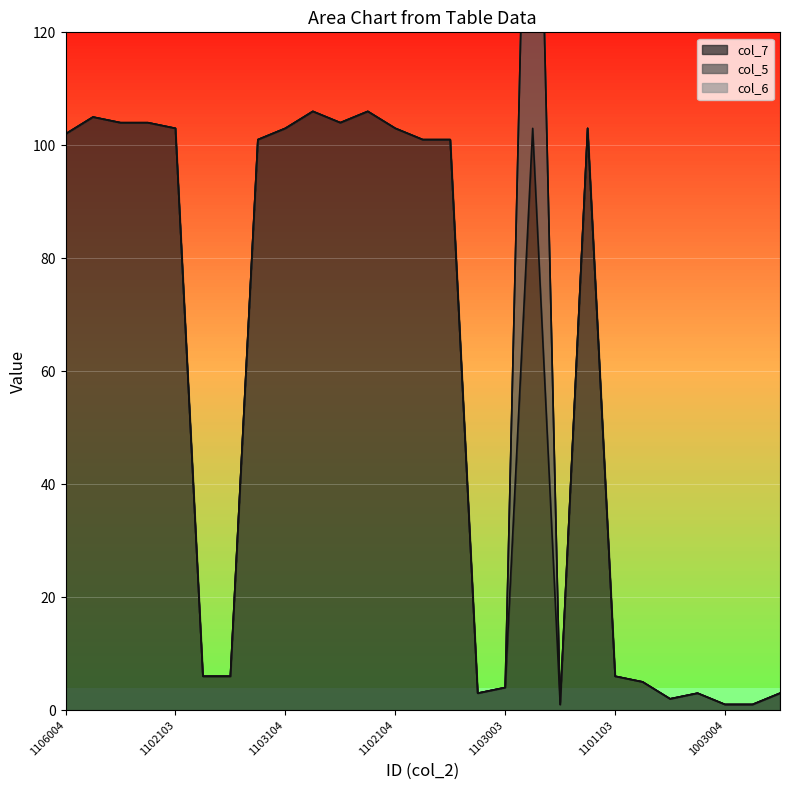

What is the label of the 23rd point from the right?

1102103